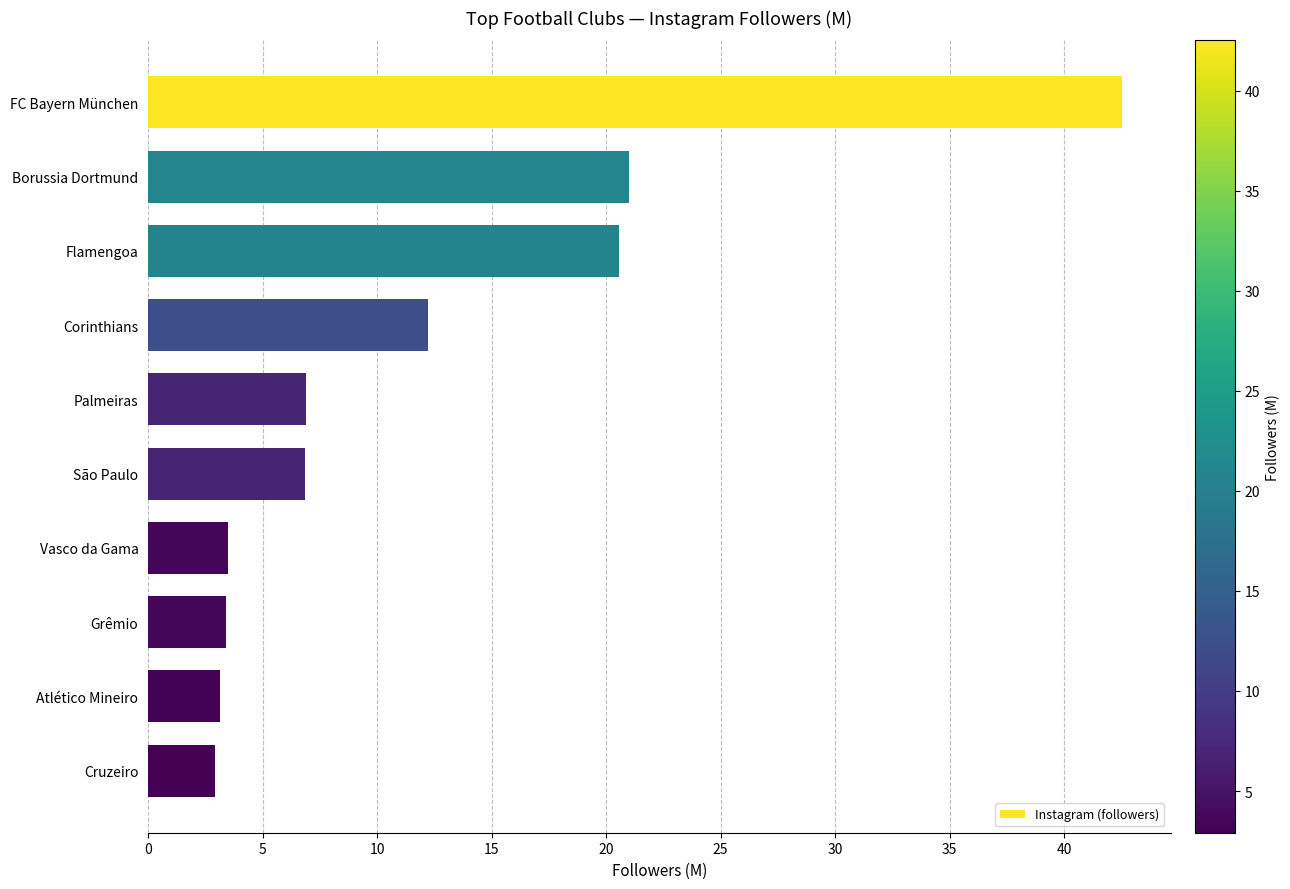

What is the change in value from Corinthians to Vasco da Gama?

-8.7